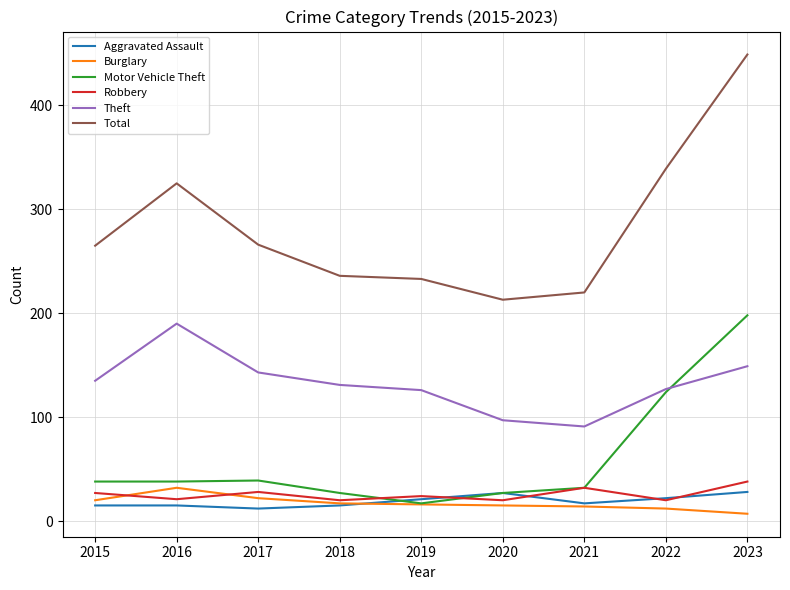

The value of Aggravated Assault at 2023 is 28. True or false?

True